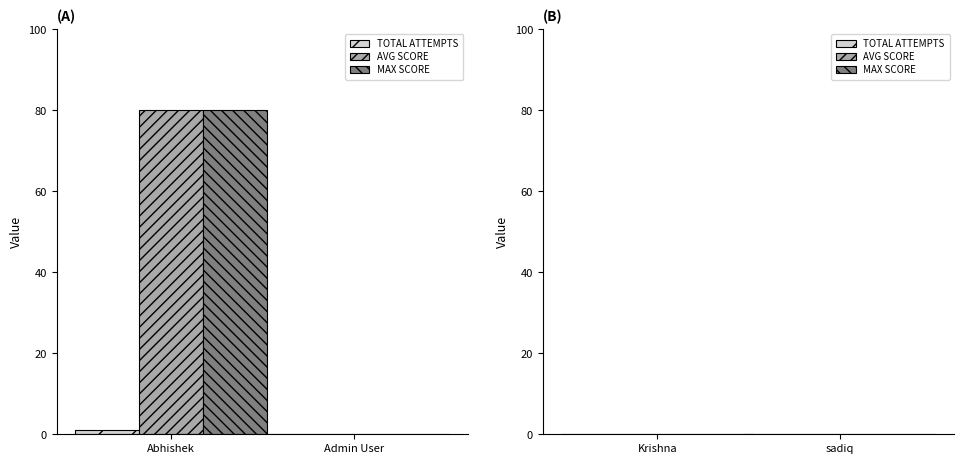

Is the value of AVG SCORE at Abhishek greater than the value of TOTAL ATTEMPTS at Admin User?

Yes